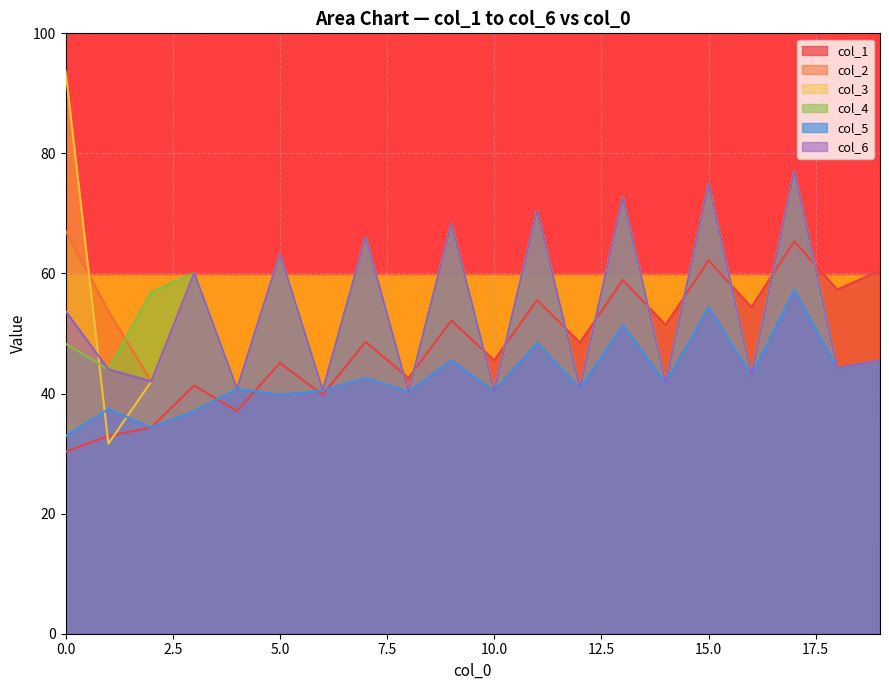

Which series has the largest range (max minus min)?

col_3